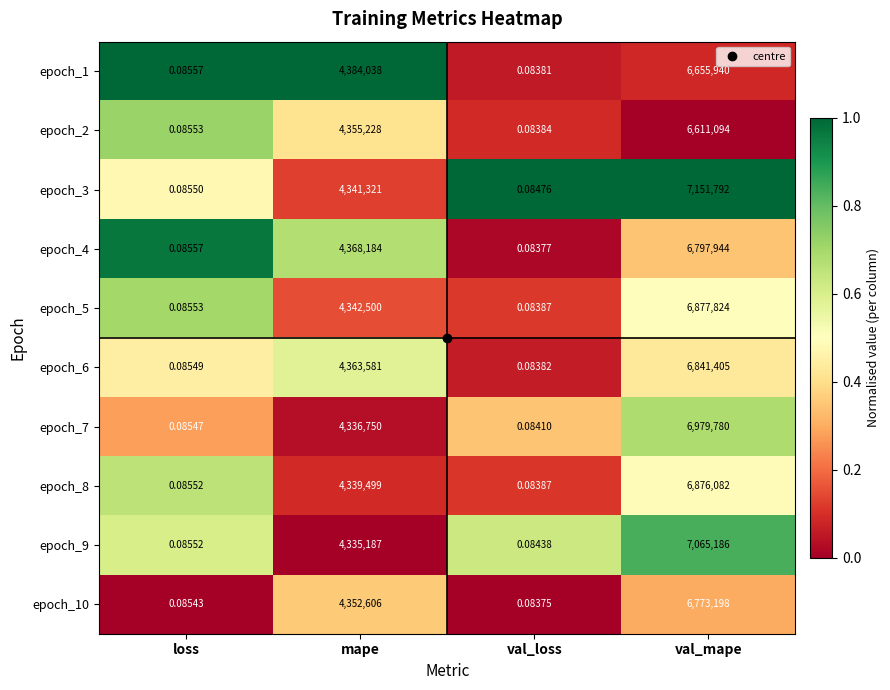

At which label is epoch_6 closest to 3420702?

mape